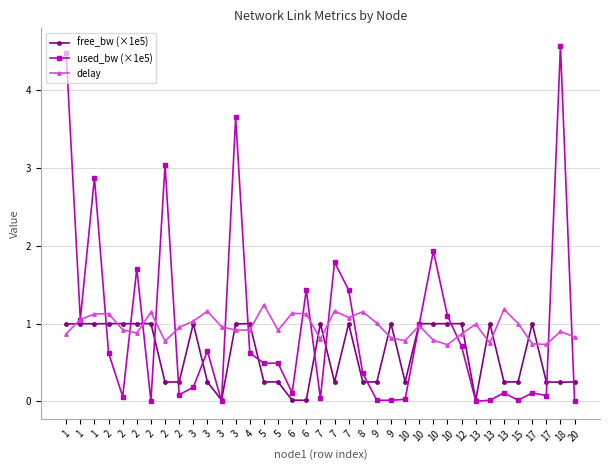

What is the spread (max minus min) of values at 7?

1.0